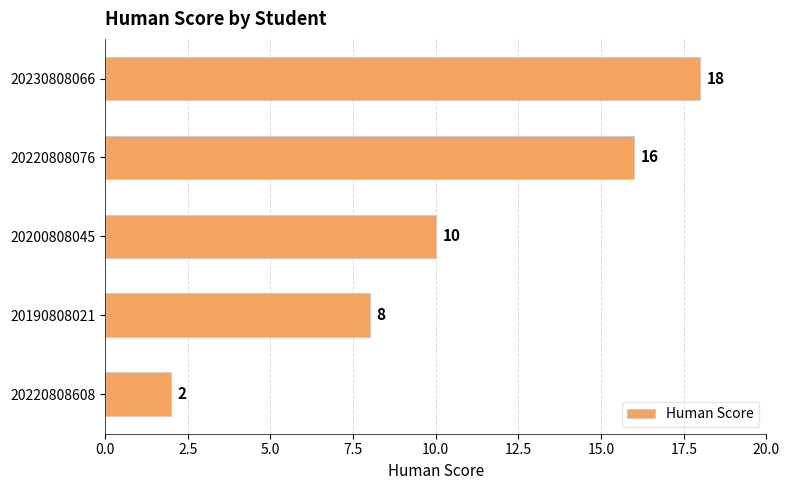

How many values are below 10?

2